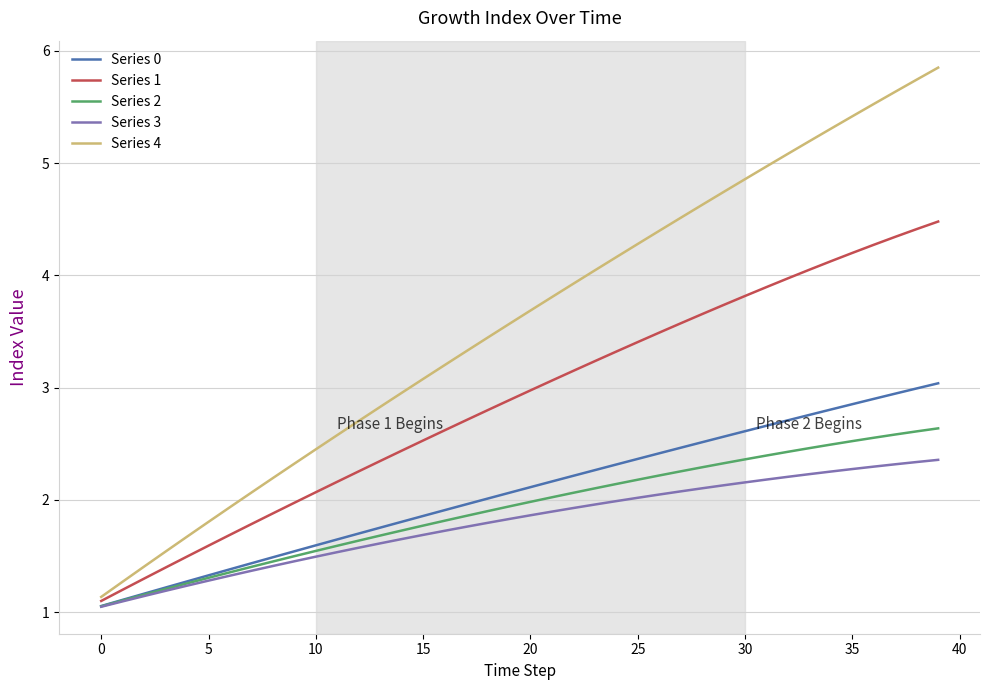

Count the number of categories in the chart.

40